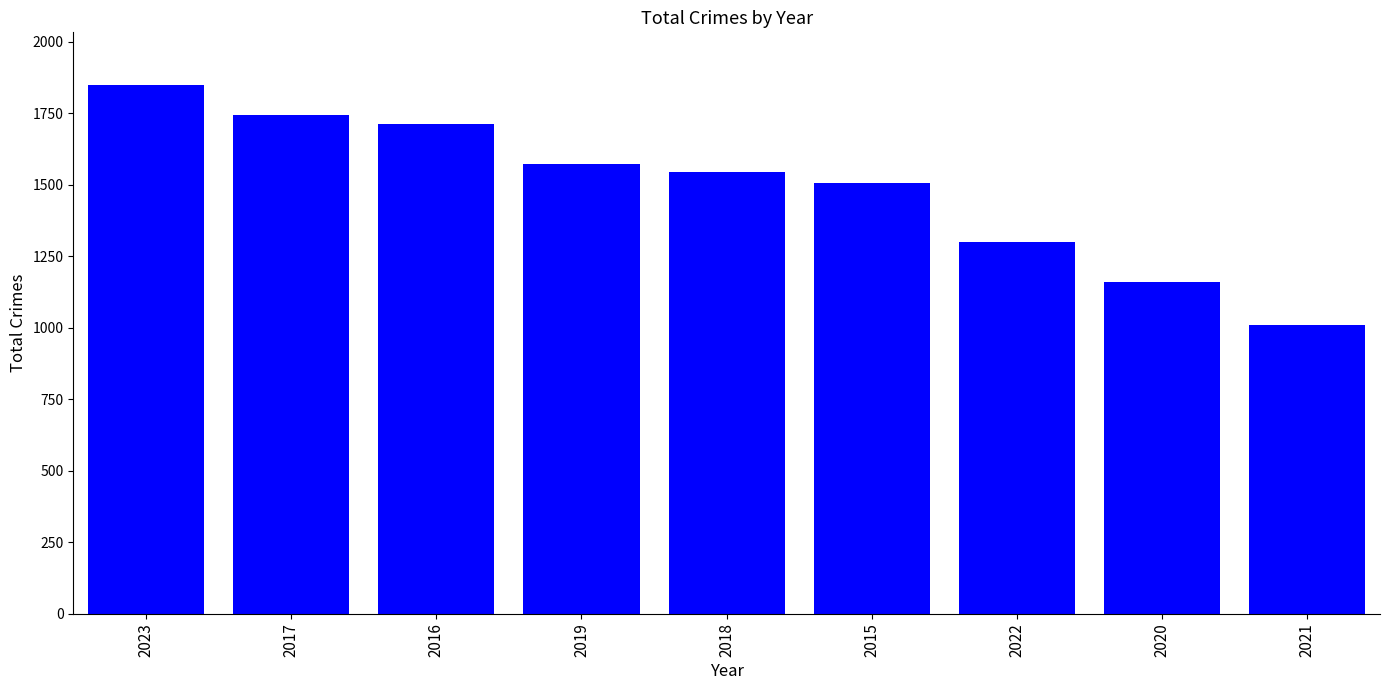

Rank the categories by value from lowest to highest.

2021, 2020, 2022, 2015, 2018, 2019, 2016, 2017, 2023